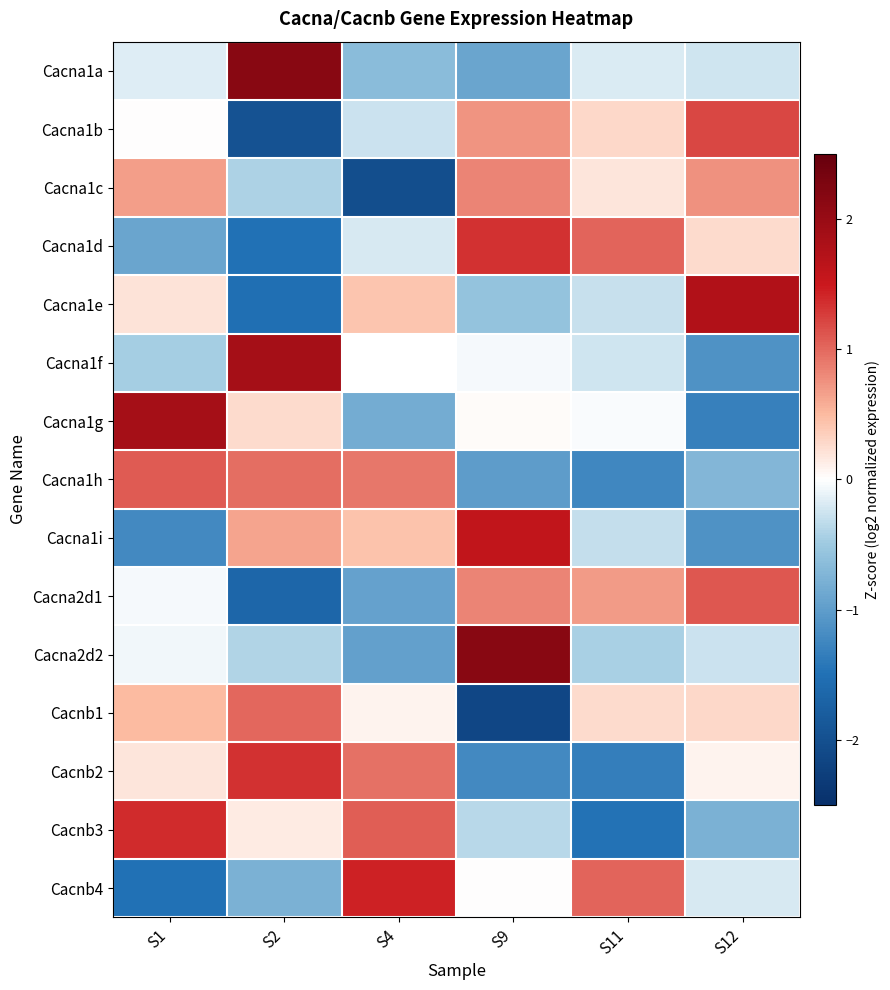

What is the greatest value displayed?

2.2